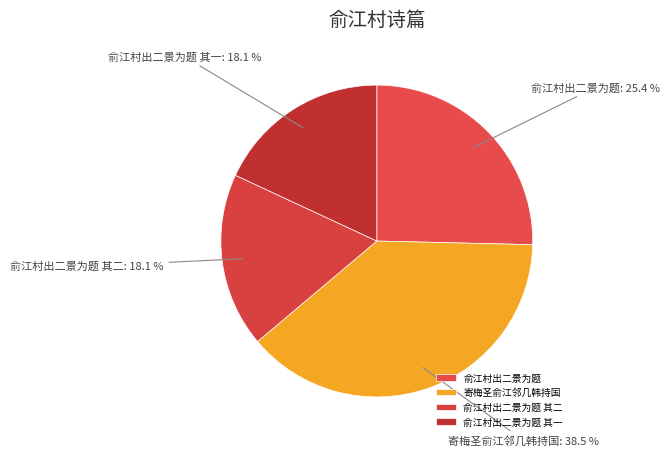

What percentage is the 俞江村出二景为题 其一 slice, to the nearest percent?

18%